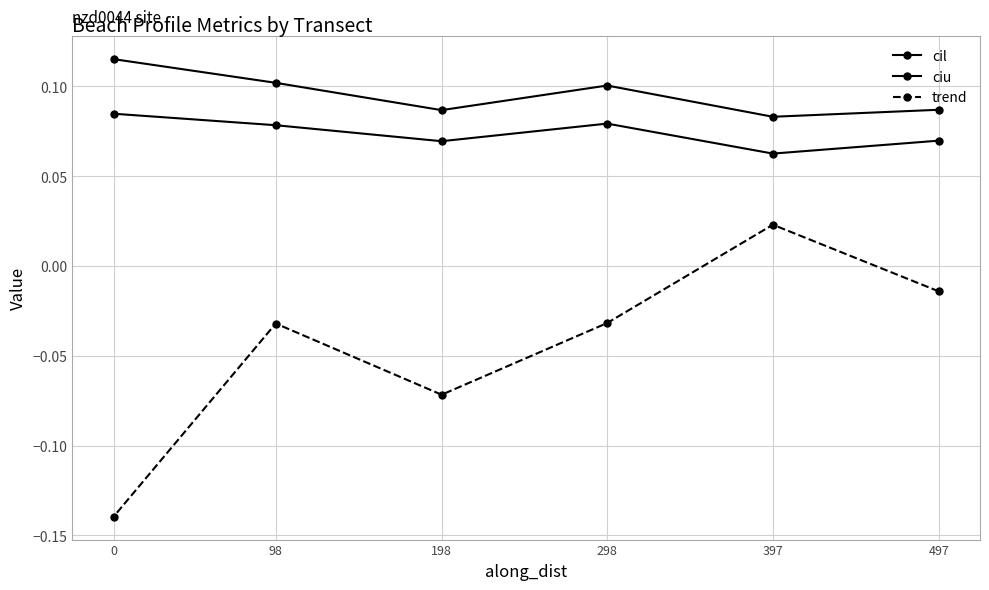

At which category does ciu reach its first local peak?

298